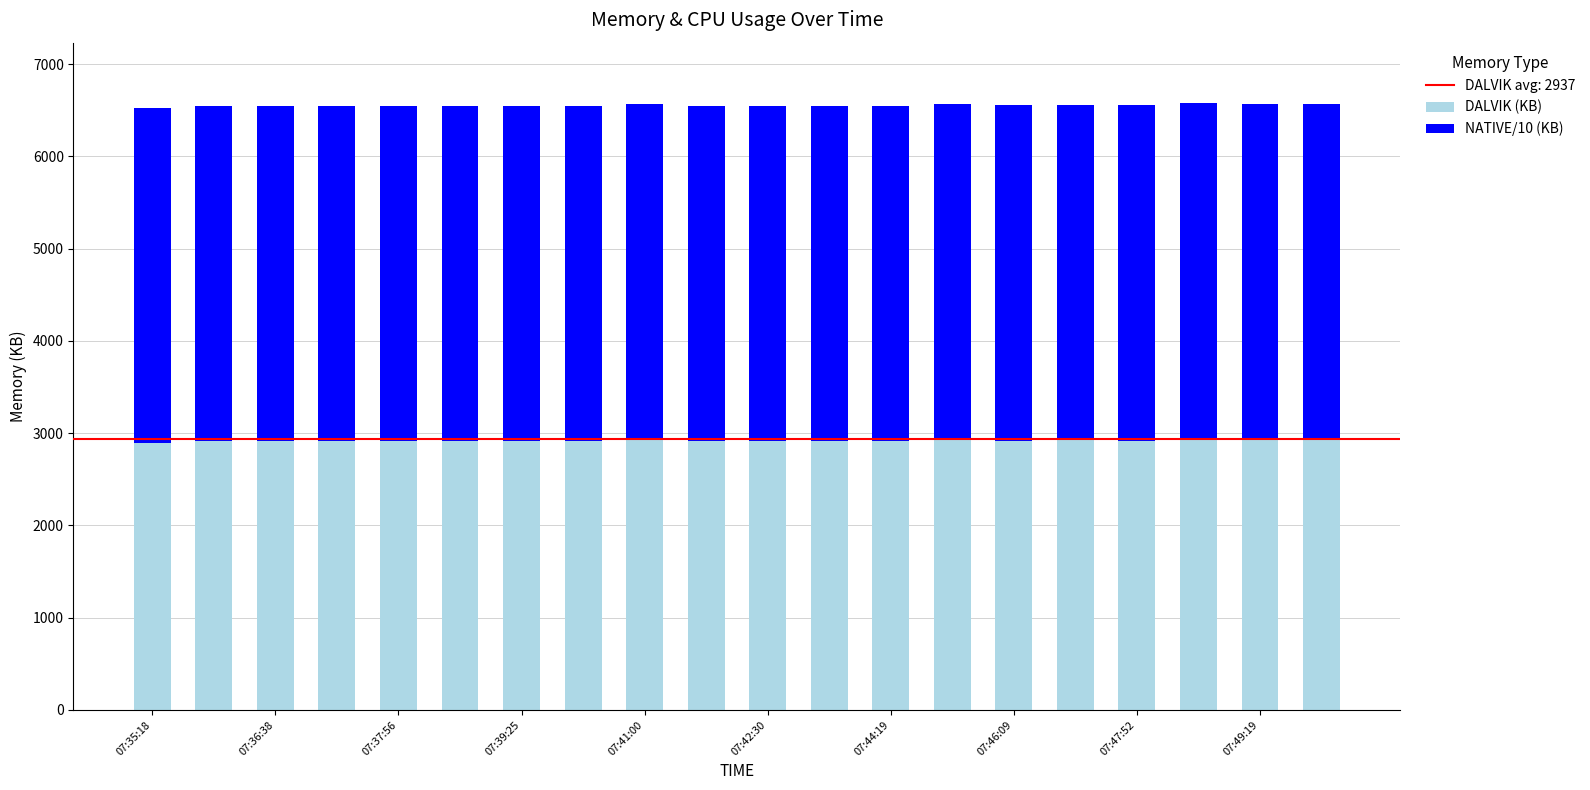

Does the chart contain stacked bars?

Yes